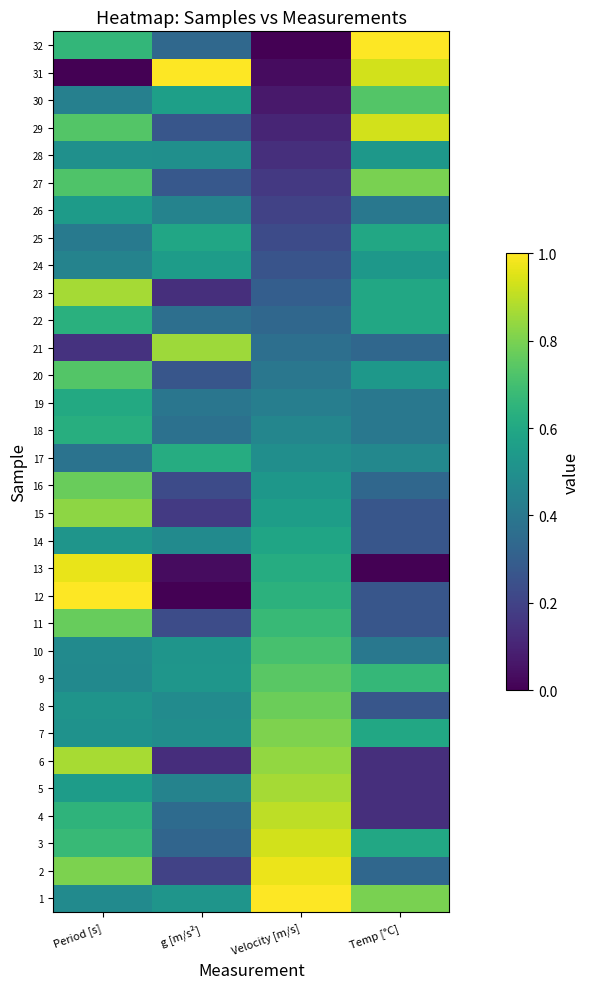

Reading right to left, list all the values displayed in this chart.

1: Temp [°C]=0.8	Velocity [m/s]=1.0	g [m/s²]=0.5	Period [s]=0.5
2: Temp [°C]=0.3	Velocity [m/s]=1.0	g [m/s²]=0.2	Period [s]=0.8
3: Temp [°C]=0.6	Velocity [m/s]=0.9	g [m/s²]=0.3	Period [s]=0.7
4: Temp [°C]=0.1	Velocity [m/s]=0.9	g [m/s²]=0.4	Period [s]=0.7
5: Temp [°C]=0.1	Velocity [m/s]=0.9	g [m/s²]=0.4	Period [s]=0.6
6: Temp [°C]=0.1	Velocity [m/s]=0.8	g [m/s²]=0.1	Period [s]=0.9
7: Temp [°C]=0.6	Velocity [m/s]=0.8	g [m/s²]=0.5	Period [s]=0.5
8: Temp [°C]=0.3	Velocity [m/s]=0.8	g [m/s²]=0.5	Period [s]=0.5
9: Temp [°C]=0.7	Velocity [m/s]=0.7	g [m/s²]=0.5	Period [s]=0.5
10: Temp [°C]=0.4	Velocity [m/s]=0.7	g [m/s²]=0.5	Period [s]=0.5
11: Temp [°C]=0.3	Velocity [m/s]=0.7	g [m/s²]=0.2	Period [s]=0.8
12: Temp [°C]=0.3	Velocity [m/s]=0.6	g [m/s²]=0.0	Period [s]=1.0
13: Temp [°C]=0.0	Velocity [m/s]=0.6	g [m/s²]=0.0	Period [s]=1.0
14: Temp [°C]=0.3	Velocity [m/s]=0.6	g [m/s²]=0.5	Period [s]=0.5
15: Temp [°C]=0.3	Velocity [m/s]=0.6	g [m/s²]=0.2	Period [s]=0.8
16: Temp [°C]=0.3	Velocity [m/s]=0.5	g [m/s²]=0.2	Period [s]=0.8
17: Temp [°C]=0.5	Velocity [m/s]=0.5	g [m/s²]=0.6	Period [s]=0.4
18: Temp [°C]=0.4	Velocity [m/s]=0.5	g [m/s²]=0.4	Period [s]=0.6
19: Temp [°C]=0.4	Velocity [m/s]=0.4	g [m/s²]=0.4	Period [s]=0.6
20: Temp [°C]=0.5	Velocity [m/s]=0.4	g [m/s²]=0.3	Period [s]=0.7
21: Temp [°C]=0.3	Velocity [m/s]=0.4	g [m/s²]=0.9	Period [s]=0.1
22: Temp [°C]=0.6	Velocity [m/s]=0.3	g [m/s²]=0.4	Period [s]=0.6
23: Temp [°C]=0.6	Velocity [m/s]=0.3	g [m/s²]=0.1	Period [s]=0.9
24: Temp [°C]=0.5	Velocity [m/s]=0.3	g [m/s²]=0.6	Period [s]=0.4
25: Temp [°C]=0.6	Velocity [m/s]=0.2	g [m/s²]=0.6	Period [s]=0.4
26: Temp [°C]=0.4	Velocity [m/s]=0.2	g [m/s²]=0.4	Period [s]=0.6
27: Temp [°C]=0.8	Velocity [m/s]=0.2	g [m/s²]=0.3	Period [s]=0.7
28: Temp [°C]=0.5	Velocity [m/s]=0.1	g [m/s²]=0.5	Period [s]=0.5
29: Temp [°C]=0.9	Velocity [m/s]=0.1	g [m/s²]=0.3	Period [s]=0.7
30: Temp [°C]=0.7	Velocity [m/s]=0.1	g [m/s²]=0.6	Period [s]=0.4
31: Temp [°C]=0.9	Velocity [m/s]=0.0	g [m/s²]=1.0	Period [s]=0.0
32: Temp [°C]=1.0	Velocity [m/s]=0.0	g [m/s²]=0.3	Period [s]=0.7